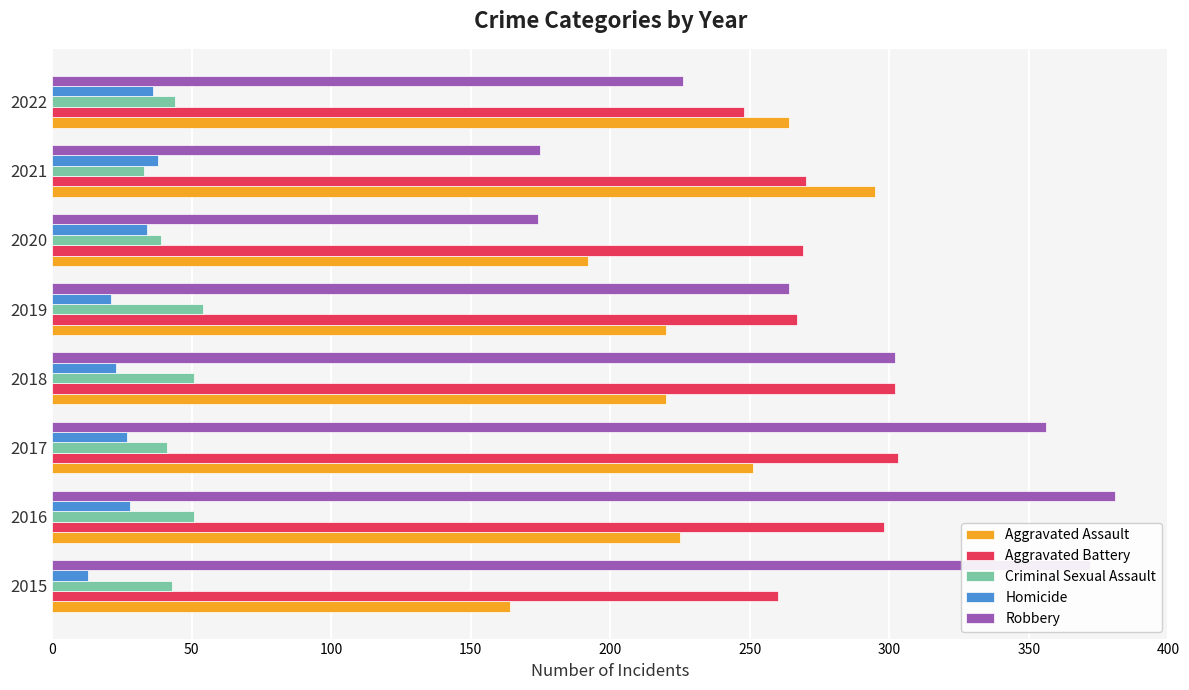

What is the lowest value of the Robbery series?

174